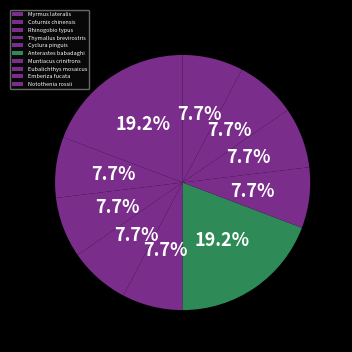

True or false: Thymallus brevirostris accounts for 16% of the total.

False